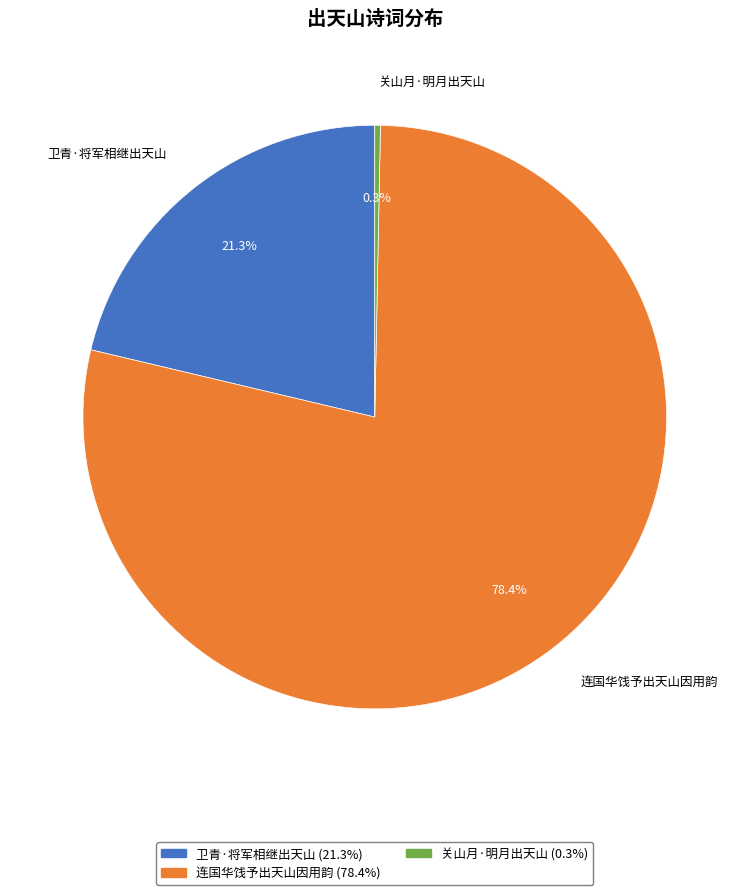

True or false: 卫青·将军相继出天山 accounts for 30% of the total.

False